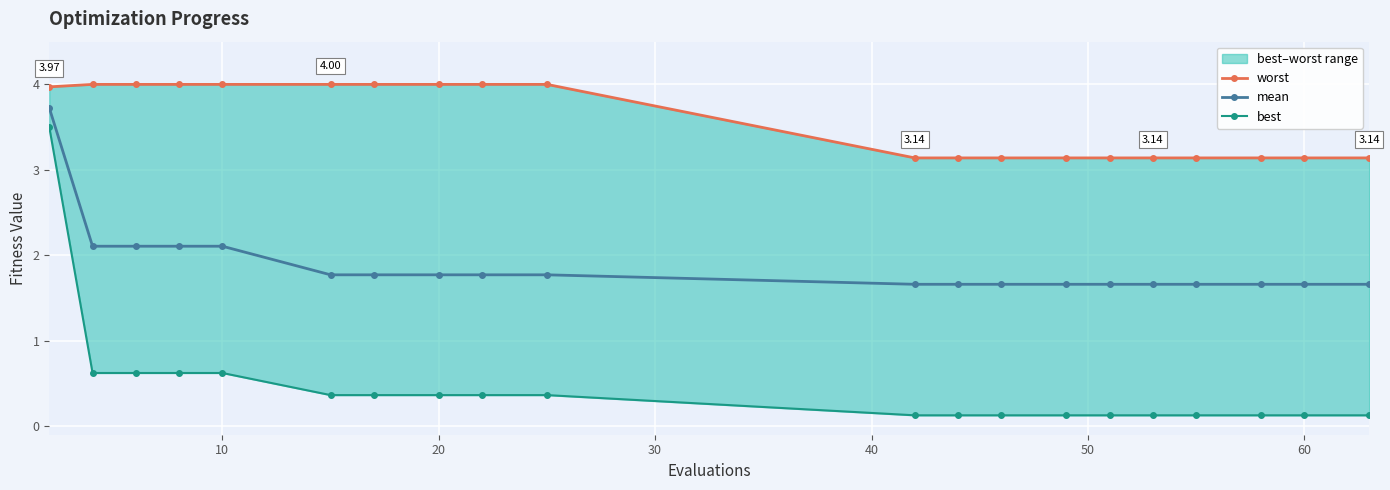

True or false: mean and best intersect in this chart.

False